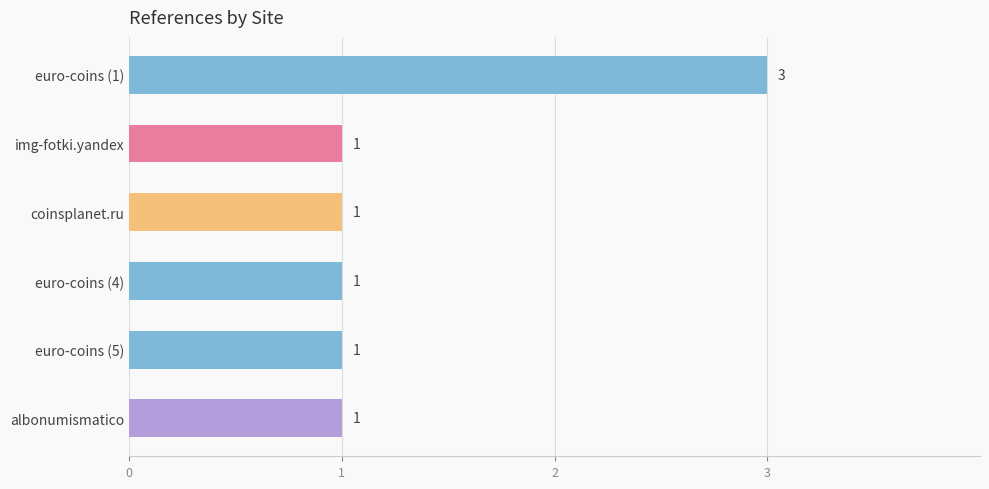

What is the sum of all values?

8